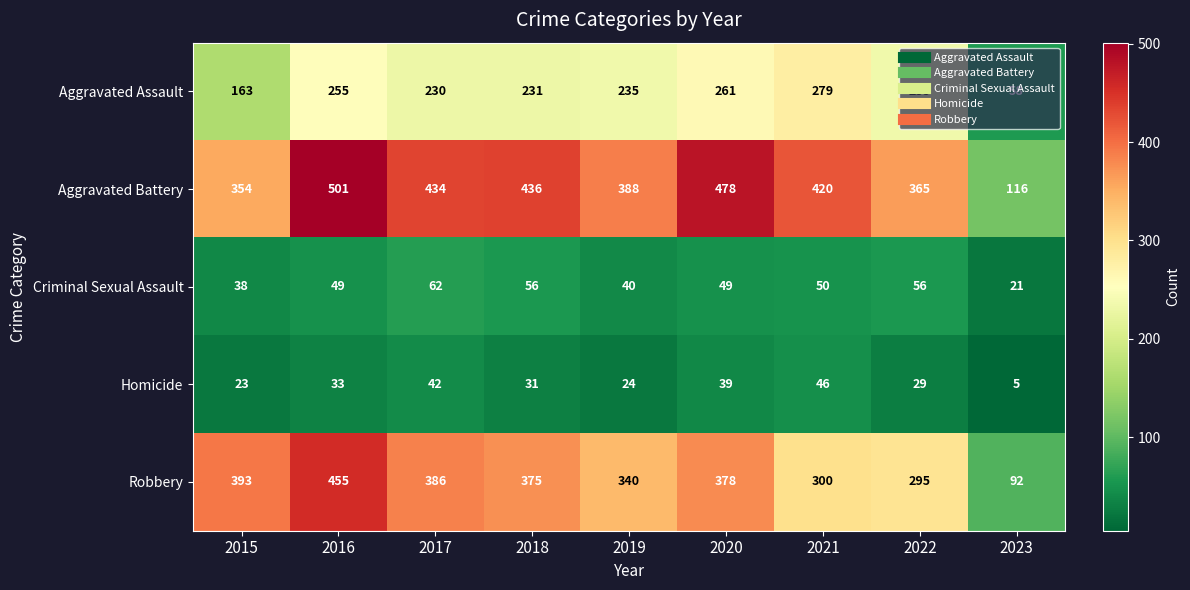

At how many categories does at least one series exceed 300?

8